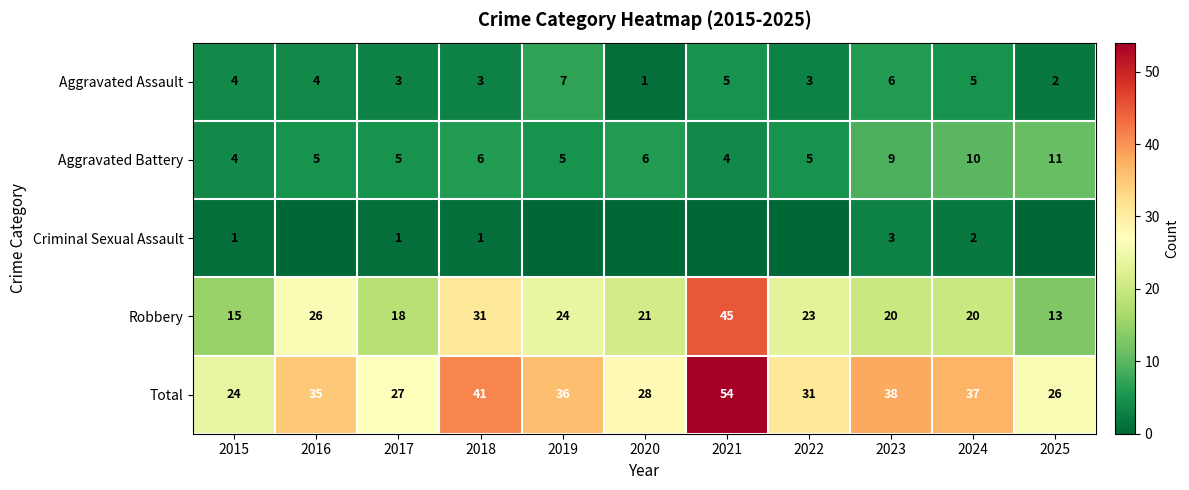

Is the value of Aggravated Battery at 2025 greater than the value of Robbery at 2015?

No